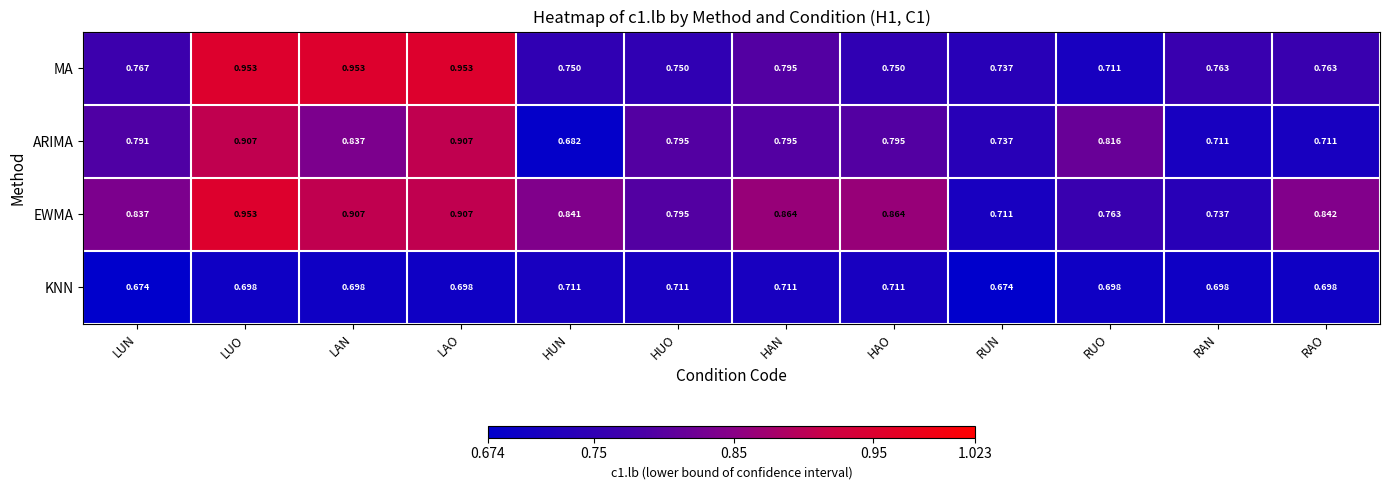

At which label is ARIMA closest to 0?

HUN